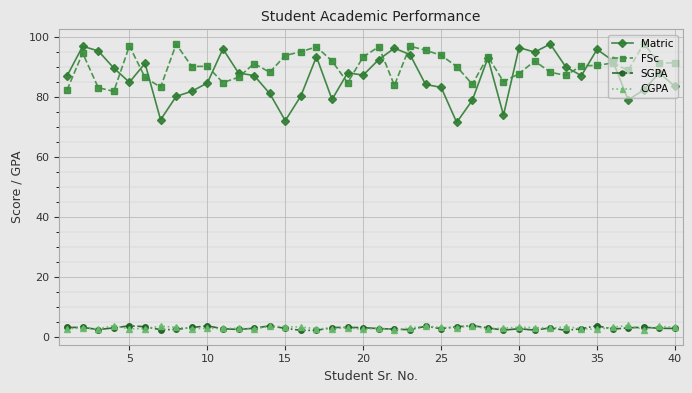

What is the value of the FSc point at the 31st from the left?

92.0